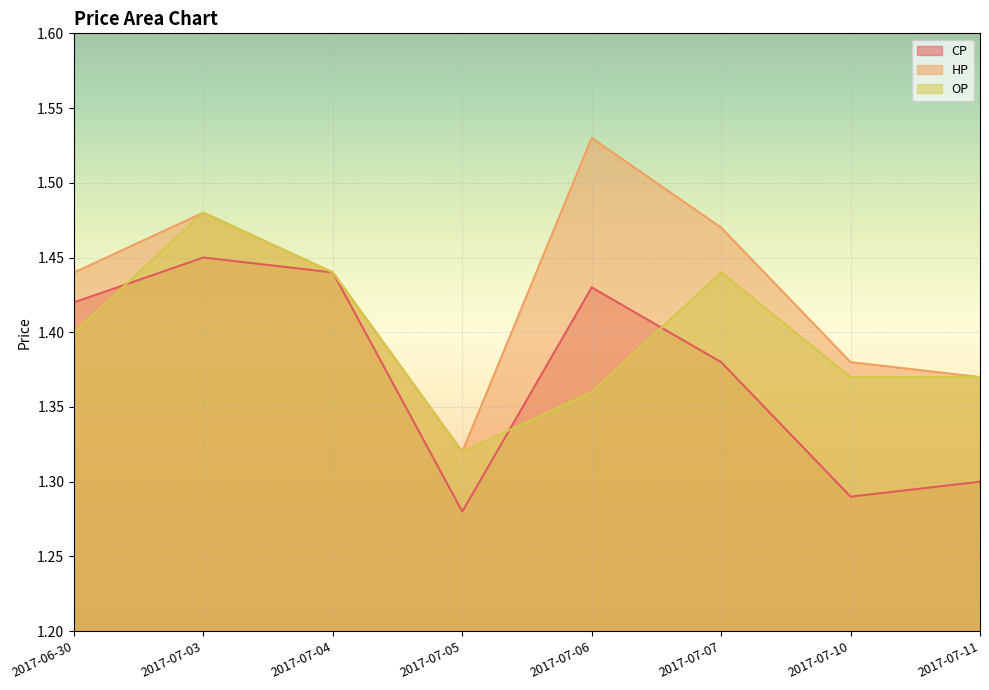

What is the approximate value of HP at 2017-07-05?

1.3